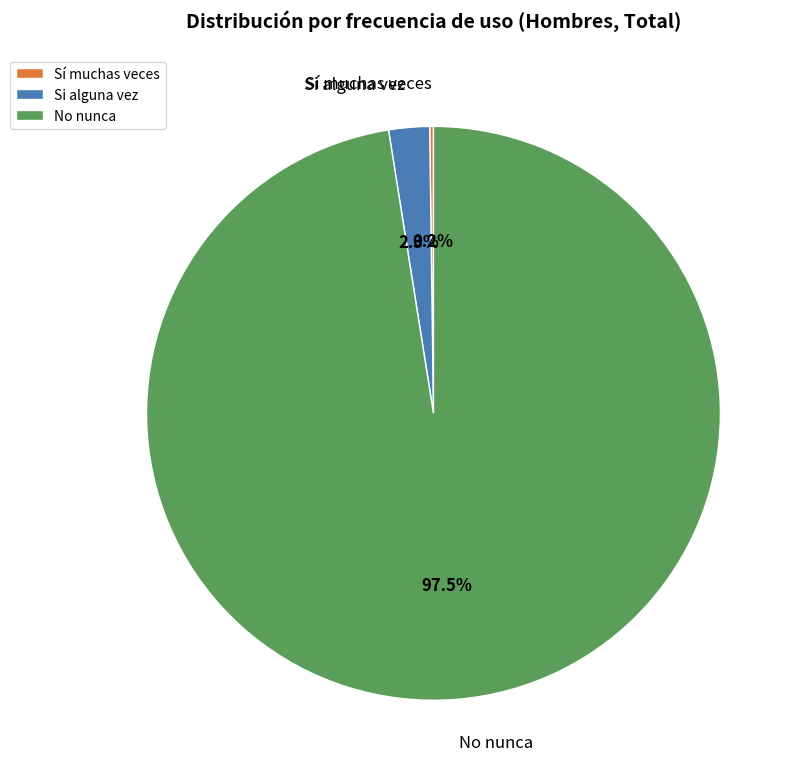

What percentage is NOT represented by No nunca?

2.5%